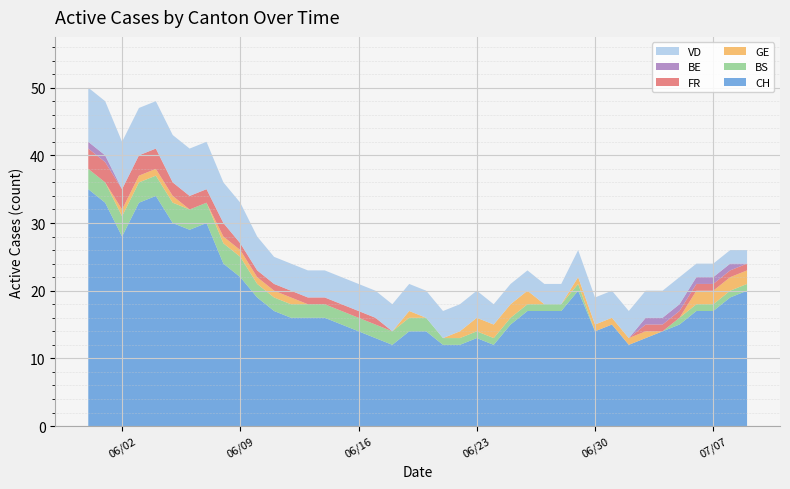

Reading left to right, extract all data points from this chart.

CH: 0=35	1=33	2=28	3=33	4=34	5=30	6=29	7=30	8=24	9=22	10=19	11=17	12=16	13=16	14=16	15=15	16=14	17=13	18=12	19=14	20=14	21=12	22=12	23=13	24=12	25=15	26=17	27=17	28=17	29=20	30=14	31=15	32=12	33=13	34=14	35=15	36=17	37=17	38=19	39=20
BS: 0=3	1=3	2=3	3=3	4=3	5=3	6=3	7=3	8=3	9=3	10=2	11=2	12=2	13=2	14=2	15=2	16=2	17=2	18=2	19=2	20=2	21=1	22=1	23=1	24=1	25=1	26=1	27=1	28=1	29=1	30=0	31=0	32=0	33=0	34=0	35=1	36=1	37=1	38=1	39=1
GE: 0=0	1=0	2=1	3=1	4=1	5=1	6=0	7=0	8=1	9=1	10=1	11=1	12=1	13=0	14=0	15=0	16=0	17=0	18=0	19=1	20=0	21=0	22=1	23=2	24=2	25=2	26=2	27=0	28=0	29=1	30=1	31=1	32=1	33=1	34=0	35=0	36=2	37=2	38=2	39=2
FR: 0=3	1=3	2=3	3=3	4=3	5=2	6=2	7=2	8=2	9=1	10=1	11=1	12=1	13=1	14=1	15=1	16=1	17=1	18=0	19=0	20=0	21=0	22=0	23=0	24=0	25=0	26=0	27=0	28=0	29=0	30=0	31=0	32=0	33=1	34=1	35=1	36=1	37=1	38=1	39=1
BE: 0=1	1=1	2=0	3=0	4=0	5=0	6=0	7=0	8=0	9=0	10=0	11=0	12=0	13=0	14=0	15=0	16=0	17=0	18=0	19=0	20=0	21=0	22=0	23=0	24=0	25=0	26=0	27=0	28=0	29=0	30=0	31=0	32=0	33=1	34=1	35=1	36=1	37=1	38=1	39=0
VD: 0=8	1=8	2=7	3=7	4=7	5=7	6=7	7=7	8=6	9=6	10=5	11=4	12=4	13=4	14=4	15=4	16=4	17=4	18=4	19=4	20=4	21=4	22=4	23=4	24=3	25=3	26=3	27=3	28=3	29=4	30=4	31=4	32=4	33=4	34=4	35=4	36=2	37=2	38=2	39=2